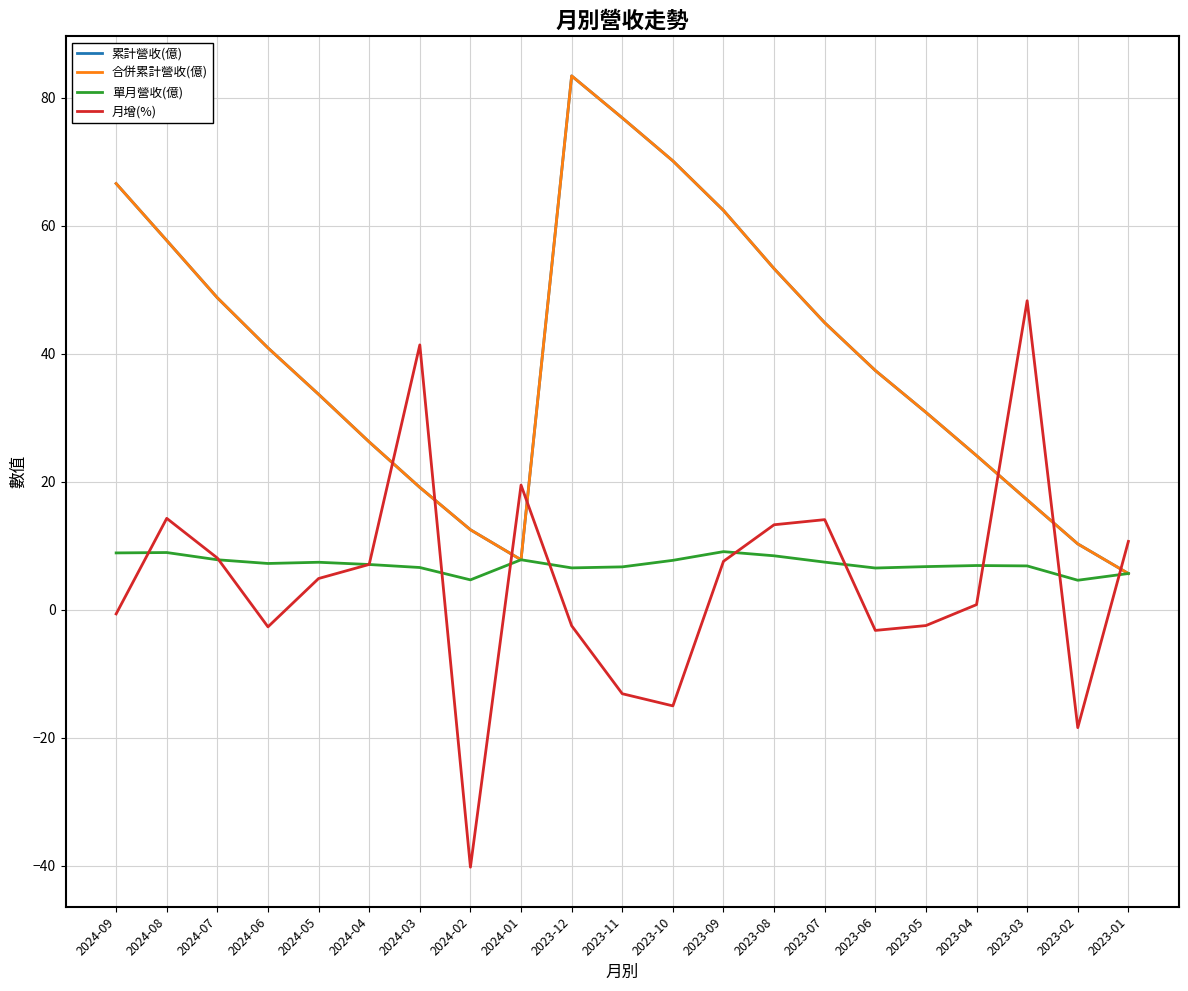

What is the difference between the maximum and minimum values in the 合併累計營收(億) series?

77.8